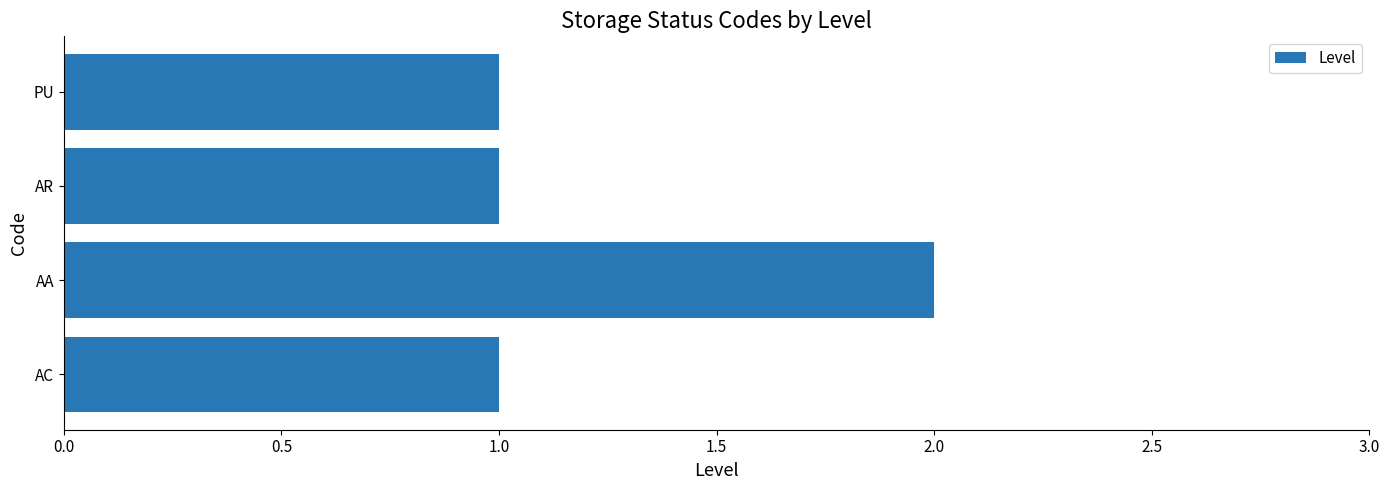

What is the sum of all values?

5